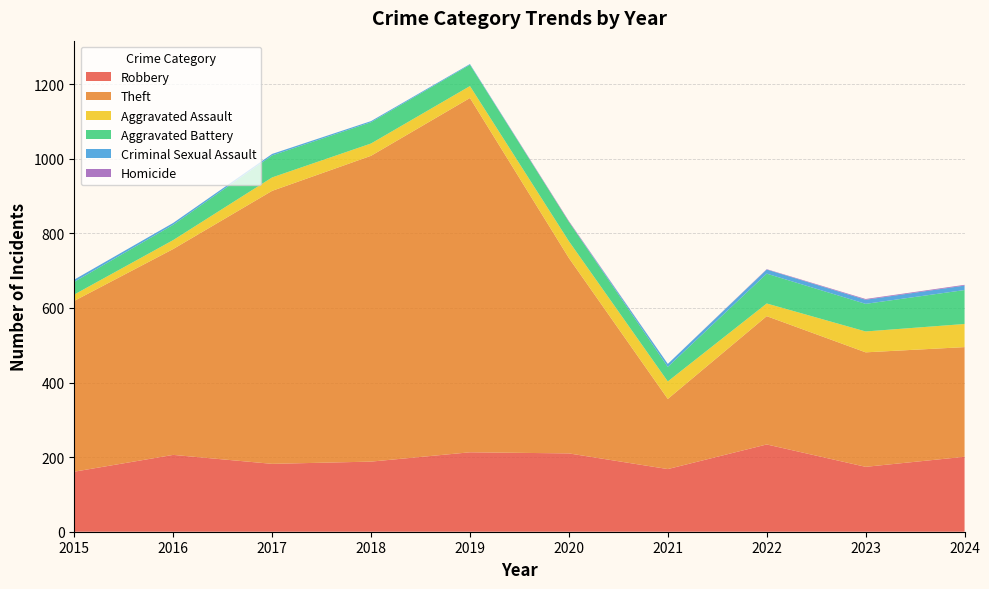

Reading left to right, transcribe all the data shown in this chart.

Robbery: 2015=161	2016=206	2017=182	2018=188	2019=213	2020=210	2021=168	2022=234	2023=174	2024=201
Theft: 2015=458	2016=552	2017=732	2018=820	2019=950	2020=524	2021=188	2022=344	2023=307	2024=294
Aggravated Assault: 2015=17	2016=24	2017=36	2018=33	2019=32	2020=45	2021=47	2022=34	2023=56	2024=62
Aggravated Battery: 2015=34	2016=41	2017=59	2018=57	2019=57	2020=52	2021=39	2022=80	2023=74	2024=91
Criminal Sexual Assault: 2015=6	2016=5	2017=4	2018=3	2019=2	2020=0	2021=8	2022=11	2023=11	2024=12
Homicide: 2015=0	2016=0	2017=0	2018=0	2019=0	2020=2	2021=0	2022=1	2023=2	2024=2